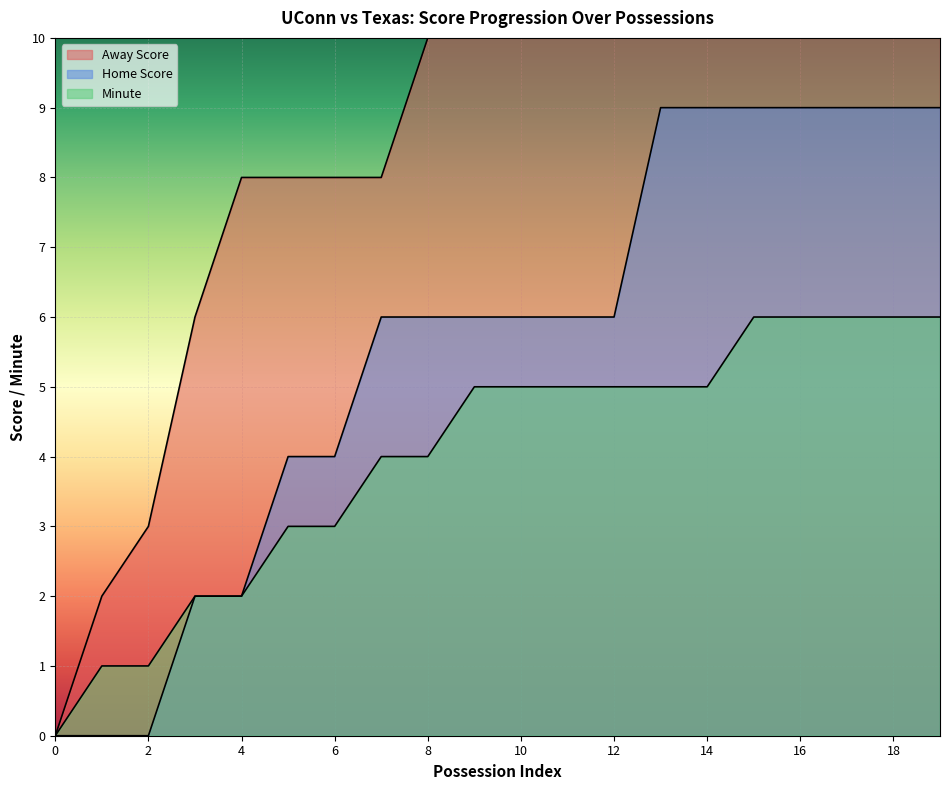

Count the Minute values in the range 3 to 6.

15